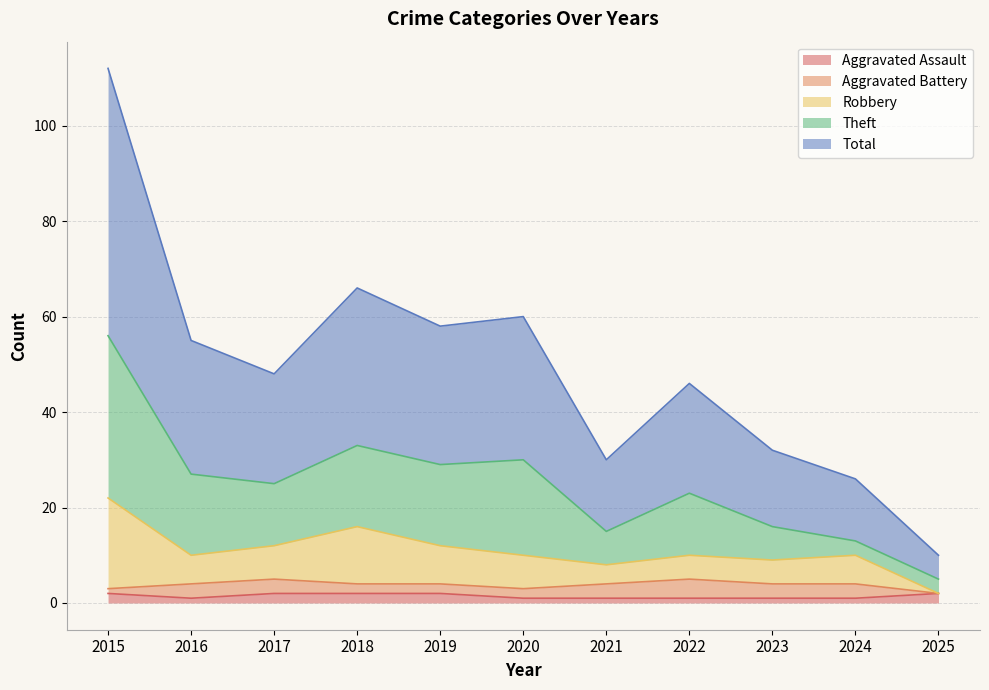

What are all the series names shown in the legend?

Aggravated Assault, Aggravated Battery, Robbery, Theft, Total